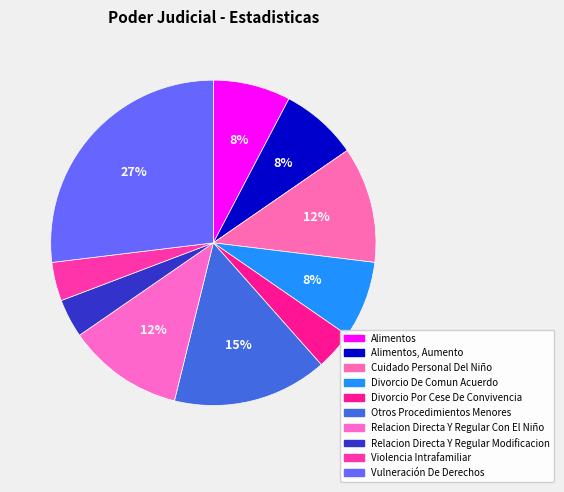

How many segments does this pie chart have?

10